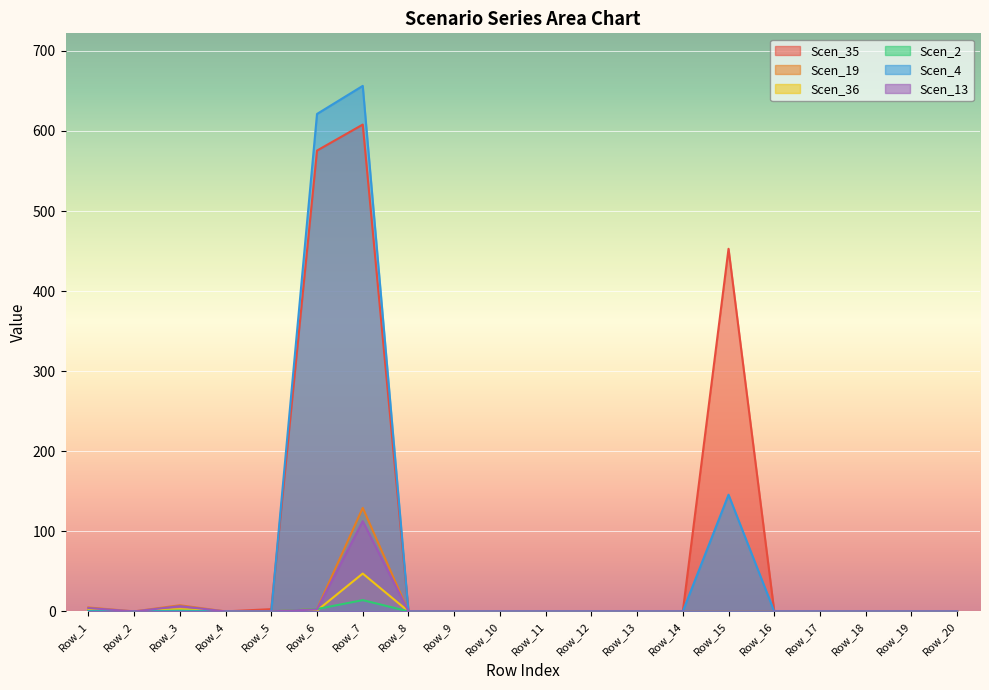

List the labels in order of Scen_35 value, smallest first.

Row_2, Row_3, Row_4, Row_8, Row_9, Row_10, Row_11, Row_12, Row_13, Row_14, Row_16, Row_17, Row_18, Row_19, Row_20, Row_1, Row_5, Row_15, Row_6, Row_7